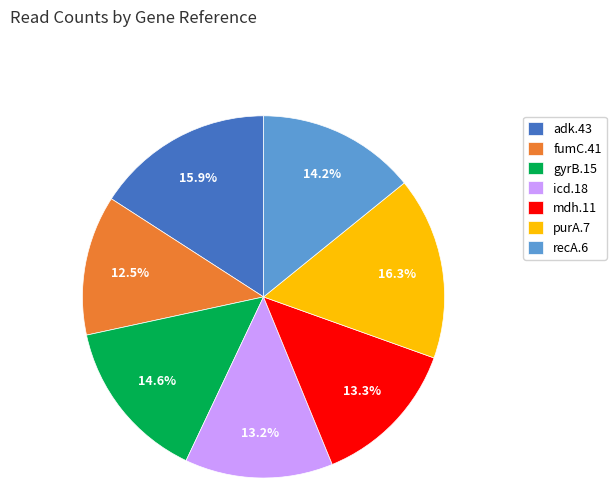

What percentage is the adk.43 slice, to the nearest percent?

16%